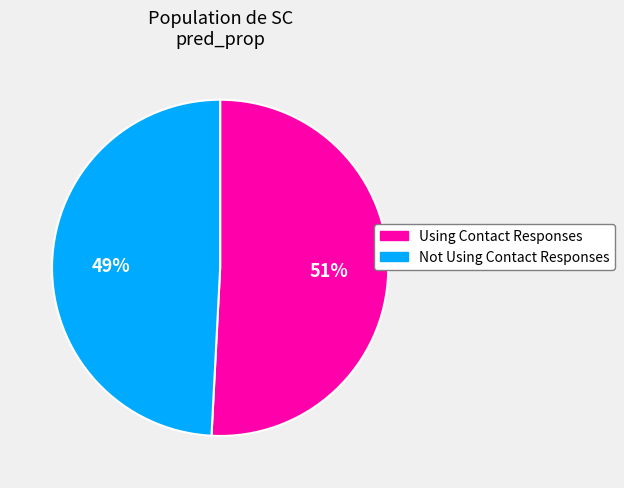

What is the majority slice?

Using Contact Responses